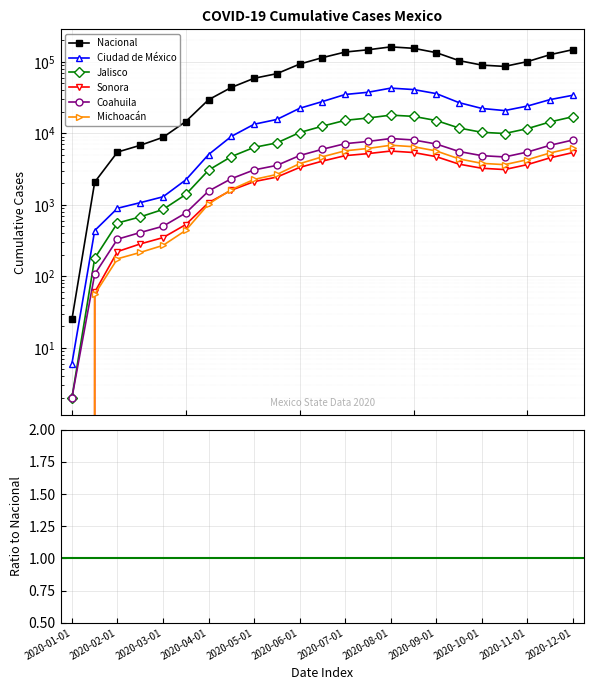

Which series has the largest total across all categories?

Nacional